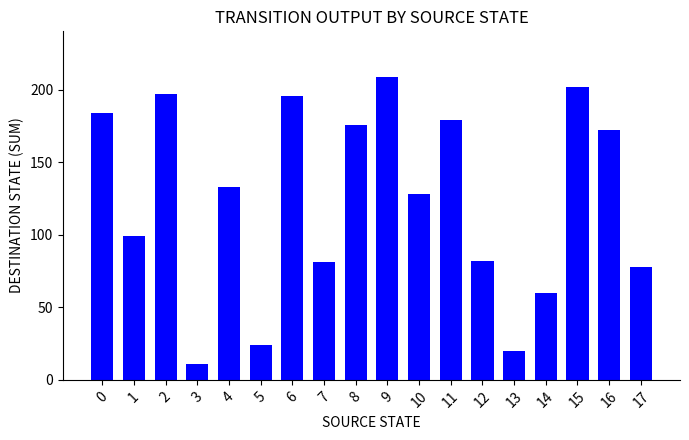

Reading left to right, list all the values displayed in this chart.

184	99	197	11	133	24	196	81	176	209	128	179	82	20	60	202	172	78